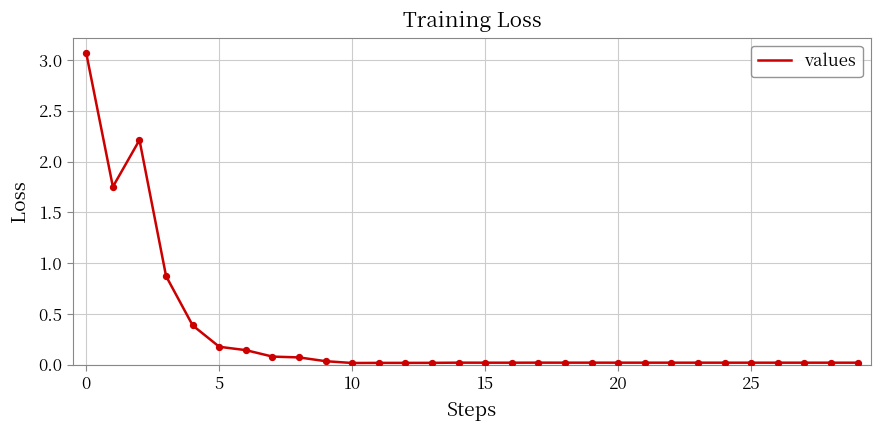

What is the difference between the maximum and minimum values?

3.0